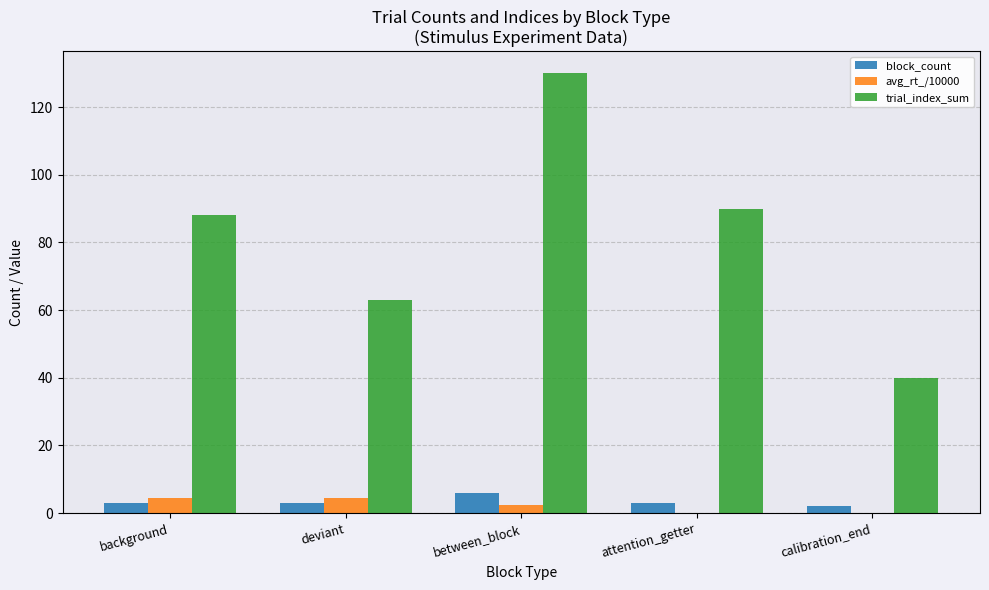

At which category is the sum across all series the highest?

between_block